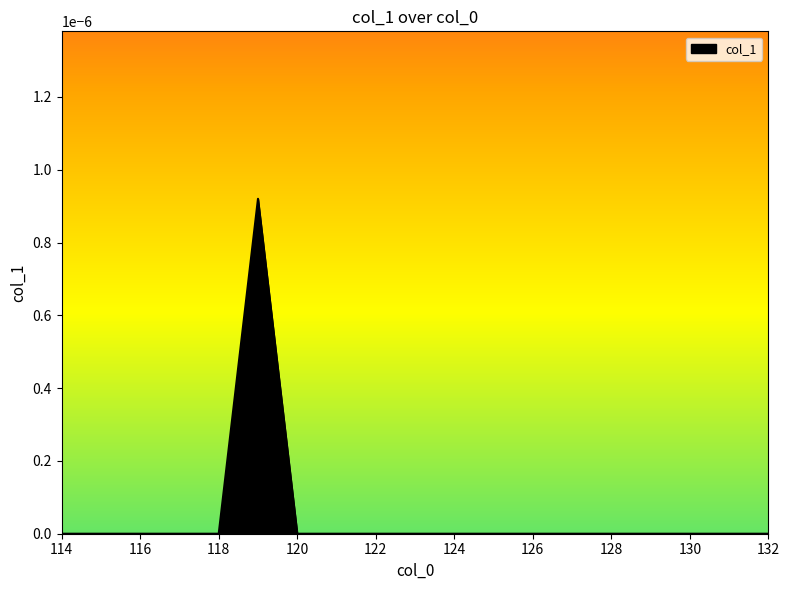

Count the number of data series in this chart.

1